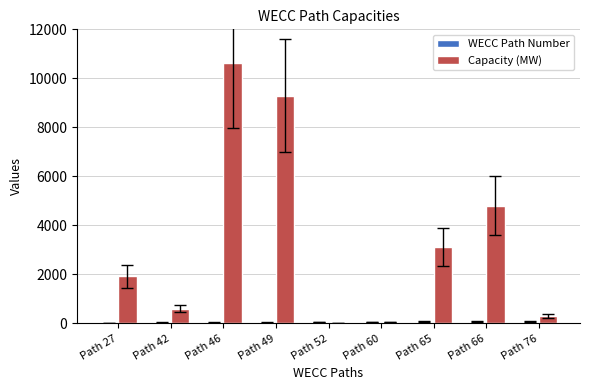

True or false: Capacity (MW) has a value of 56 at Path 60.

True